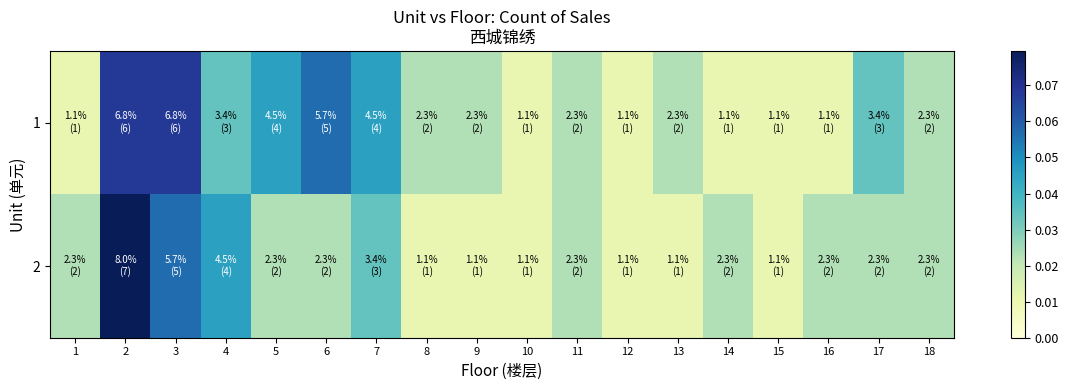

Reading left to right, transcribe all the data shown in this chart.

1: 1=0.0	2=0.1	3=0.1	4=0.0	5=0.0	6=0.1	7=0.0	8=0.0	9=0.0	10=0.0	11=0.0	12=0.0	13=0.0	14=0.0	15=0.0	16=0.0	17=0.0	18=0.0
2: 1=0.0	2=0.1	3=0.1	4=0.0	5=0.0	6=0.0	7=0.0	8=0.0	9=0.0	10=0.0	11=0.0	12=0.0	13=0.0	14=0.0	15=0.0	16=0.0	17=0.0	18=0.0